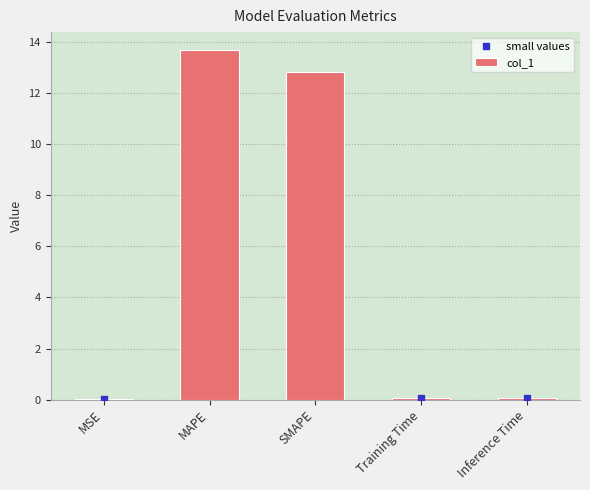

What is the maximum value shown in the chart?

13.7